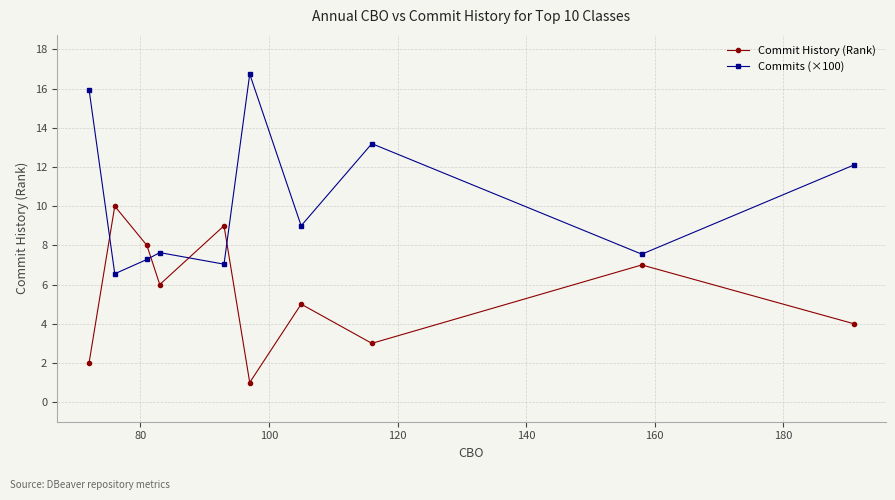

What is the difference between the maximum and minimum values in the Commits (×100) series?

10.2